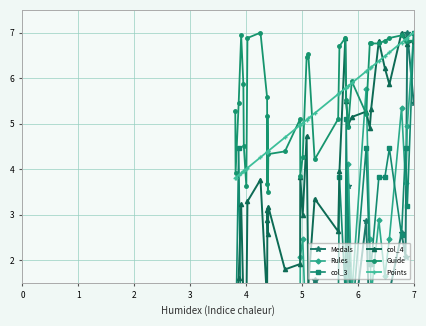

True or false: Guide has more than 1 interior local peaks.

True